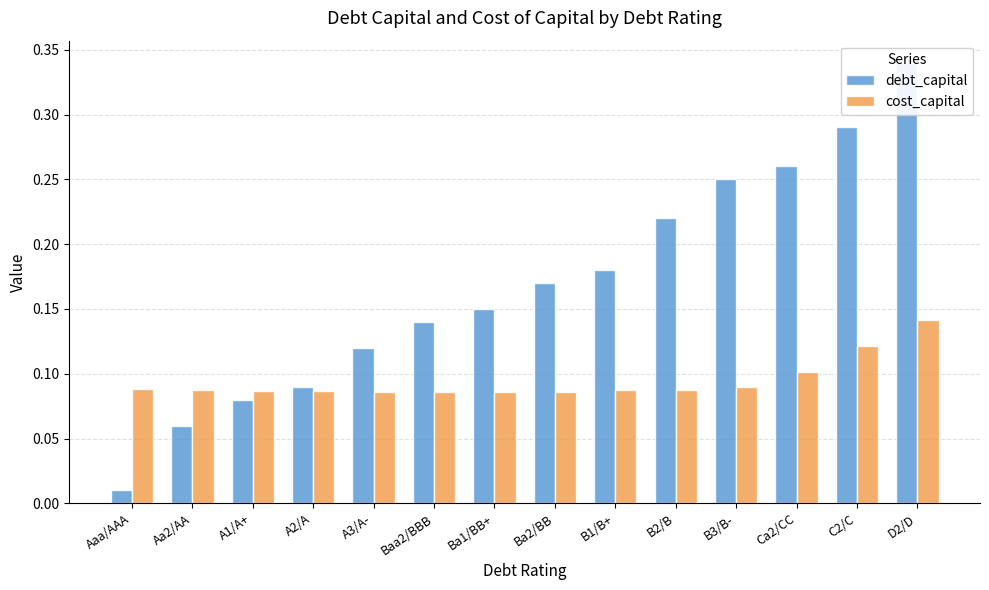

Between Ba1/BB+ and B1/B+, which series saw the biggest shift?

debt_capital